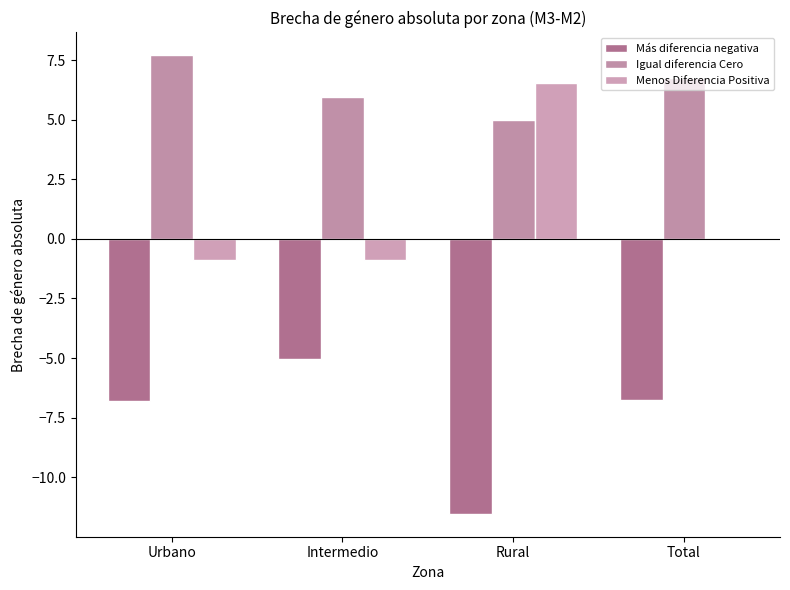

Rank the series at Urbano from highest to lowest value.

Igual diferencia Cero, Menos Diferencia Positiva, Más diferencia negativa